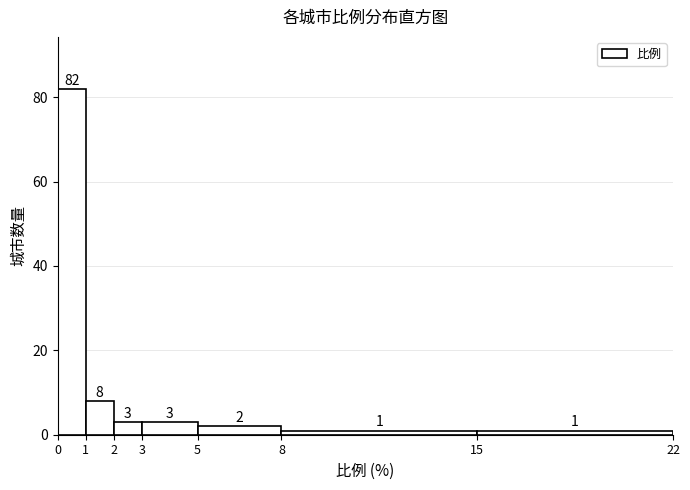

Reading left to right, list every bar in this chart as the range it spans on the x-axis followed by its height.

0 to 1: 82
1 to 2: 8
2 to 3: 3
3 to 5: 3
5 to 8: 2
8 to 15: 1
15 to 22: 1